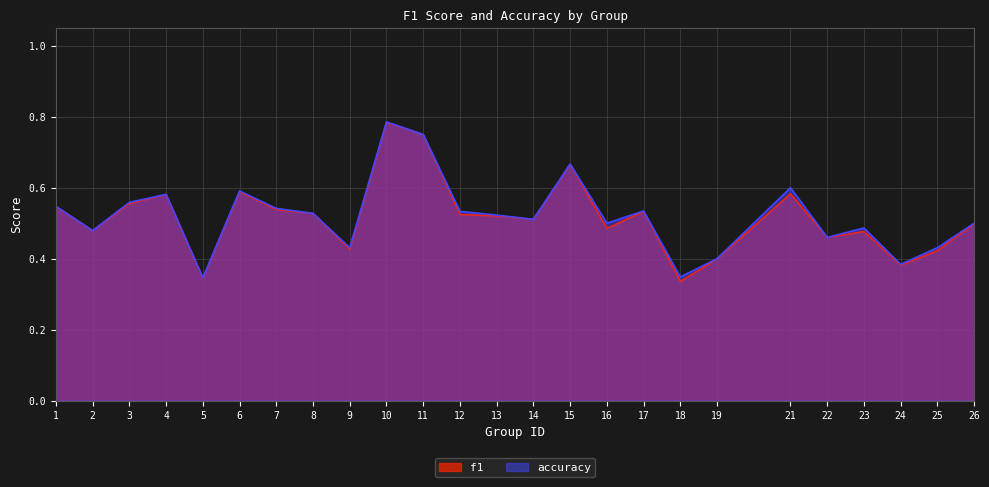

What are all the series names shown in the legend?

f1, accuracy